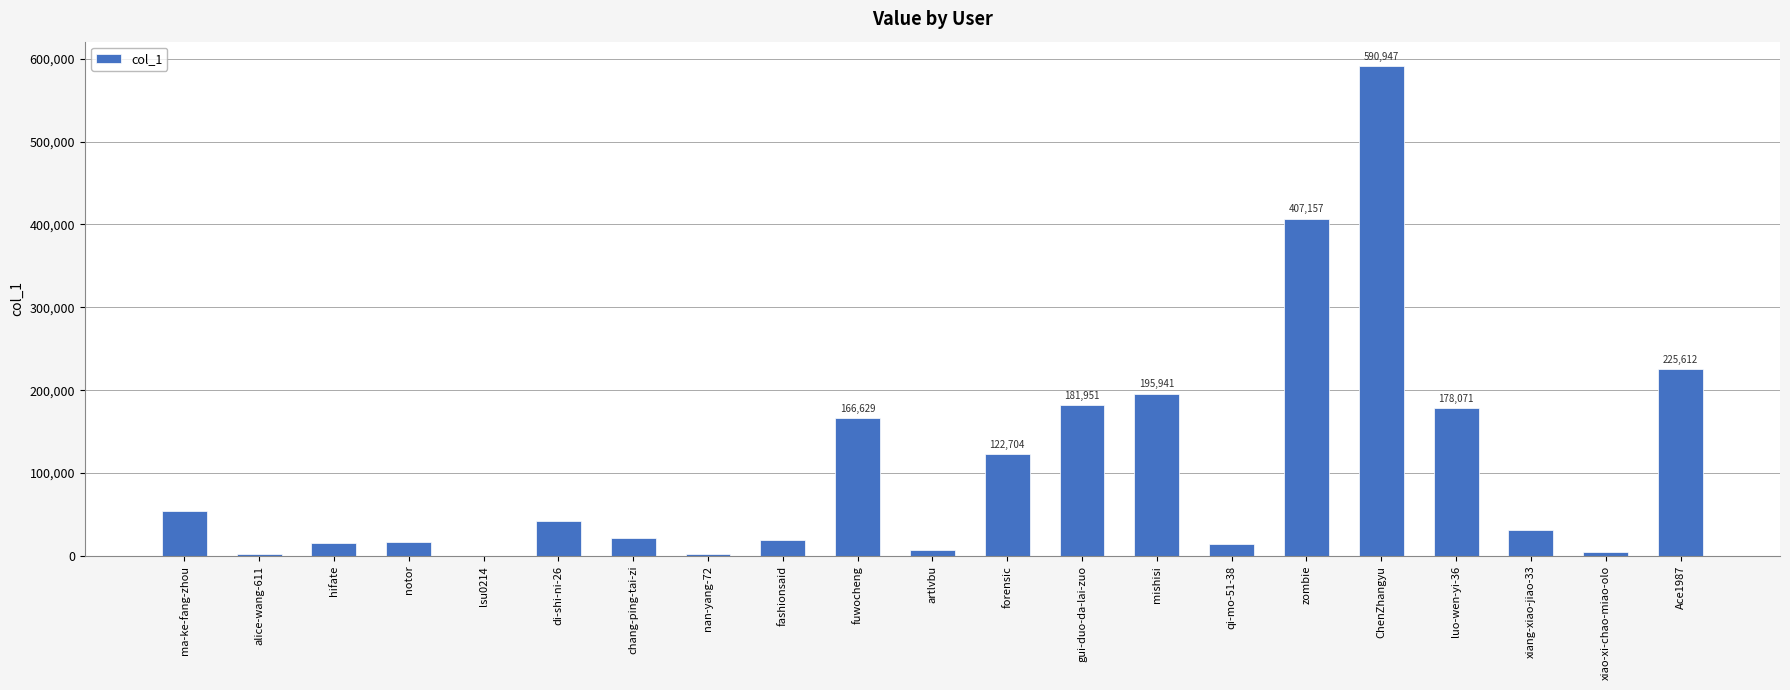

What is the greatest value displayed?

590947